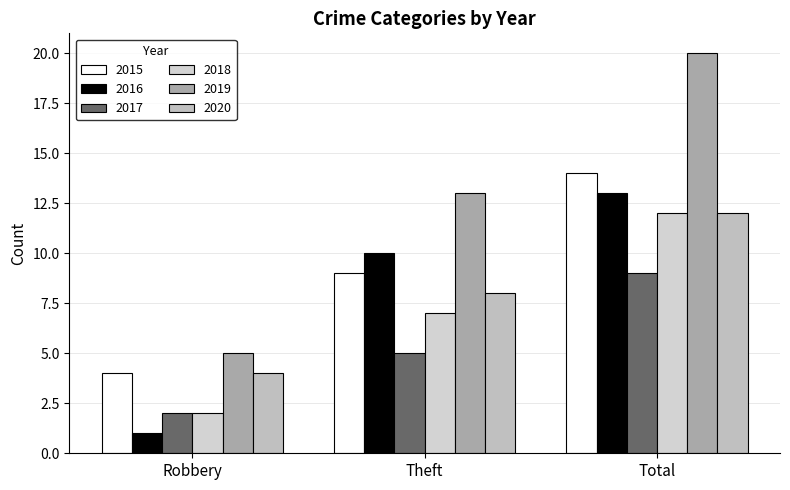

What is the value of the 2020 bar at the 3rd from the left?

12